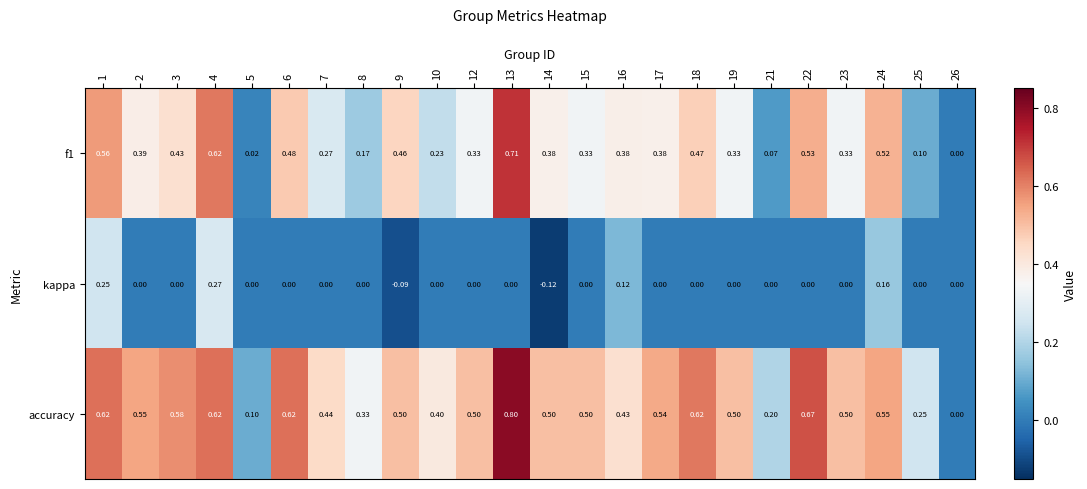

Which series has the largest range (max minus min)?

accuracy